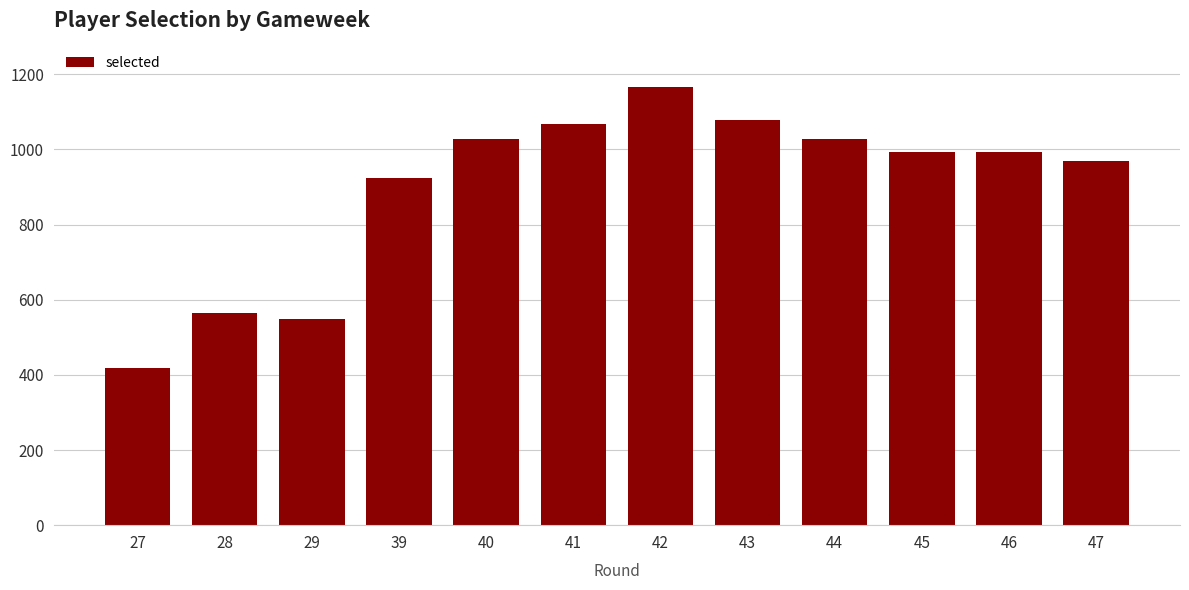

What is the greatest value displayed?

1165